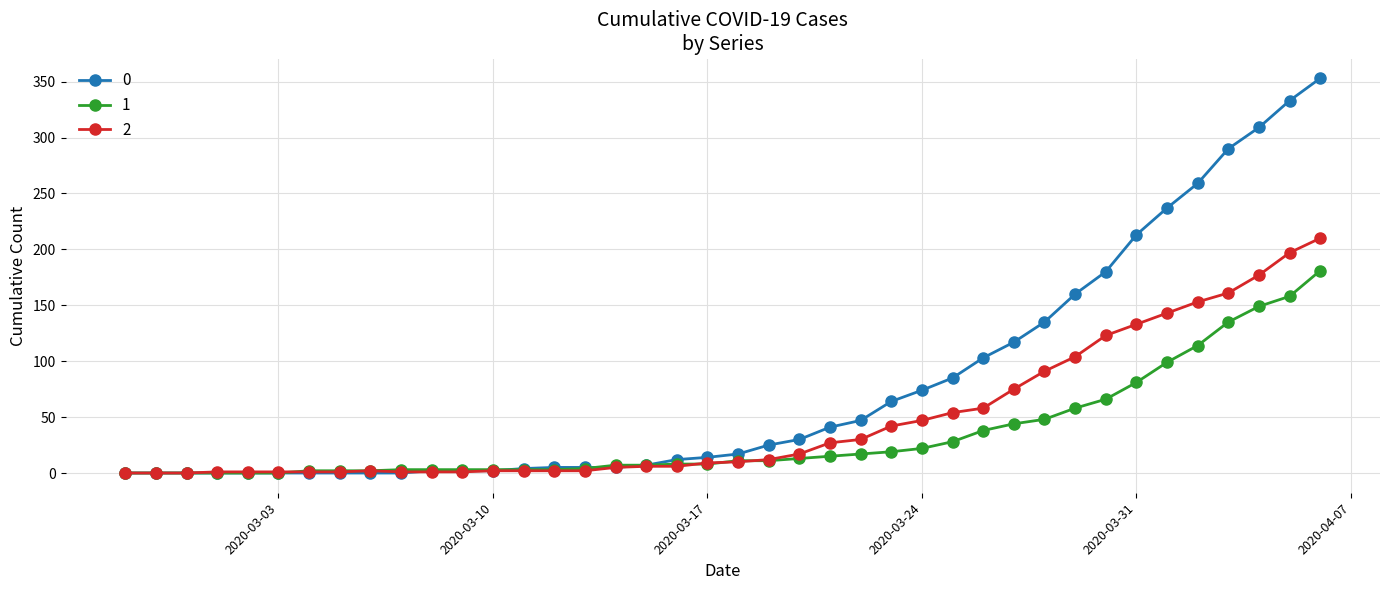

Rank the series by their average value, from highest to lowest.

0, 2, 1